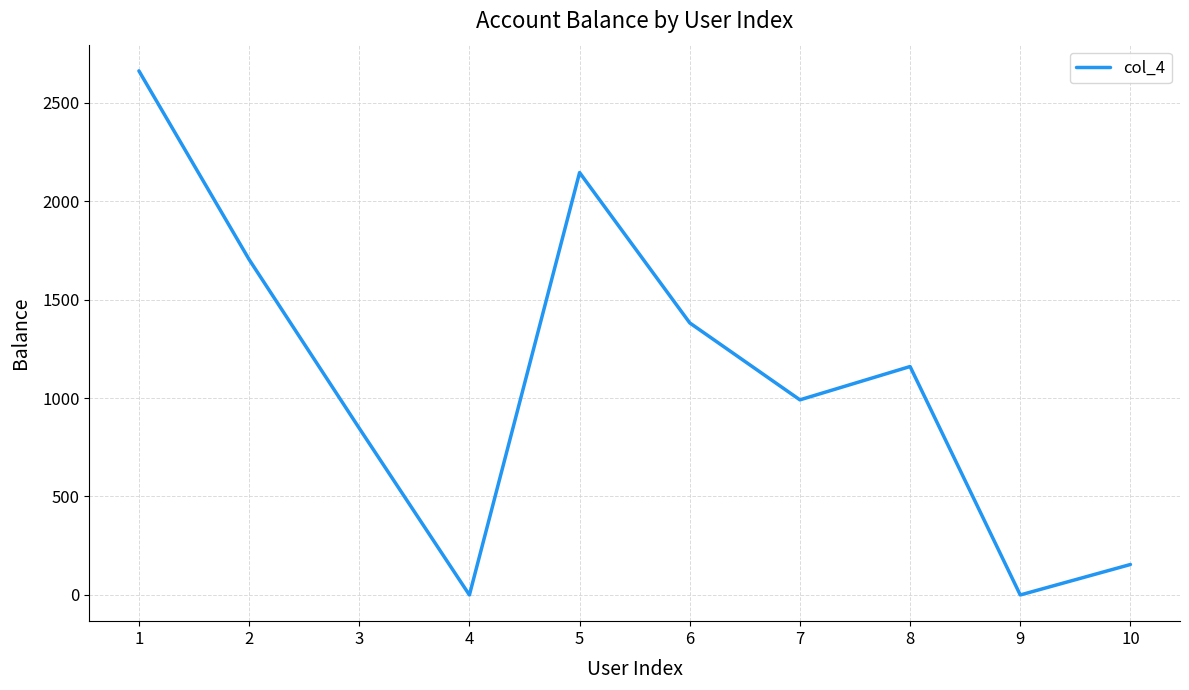

The chart shows a value of 4718.7 at 1. True or false?

False